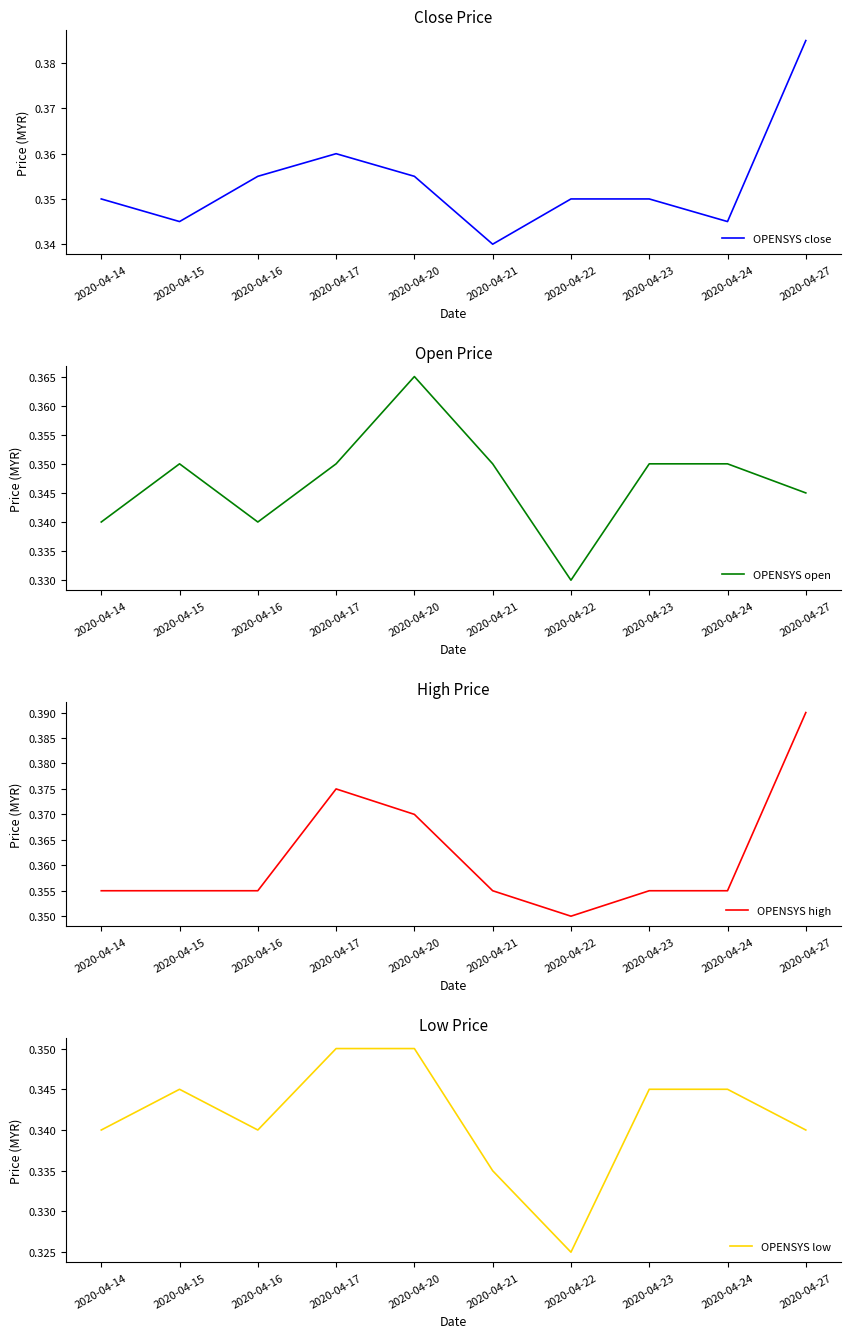

What is the average value of the OPENSYS close series?

0.4